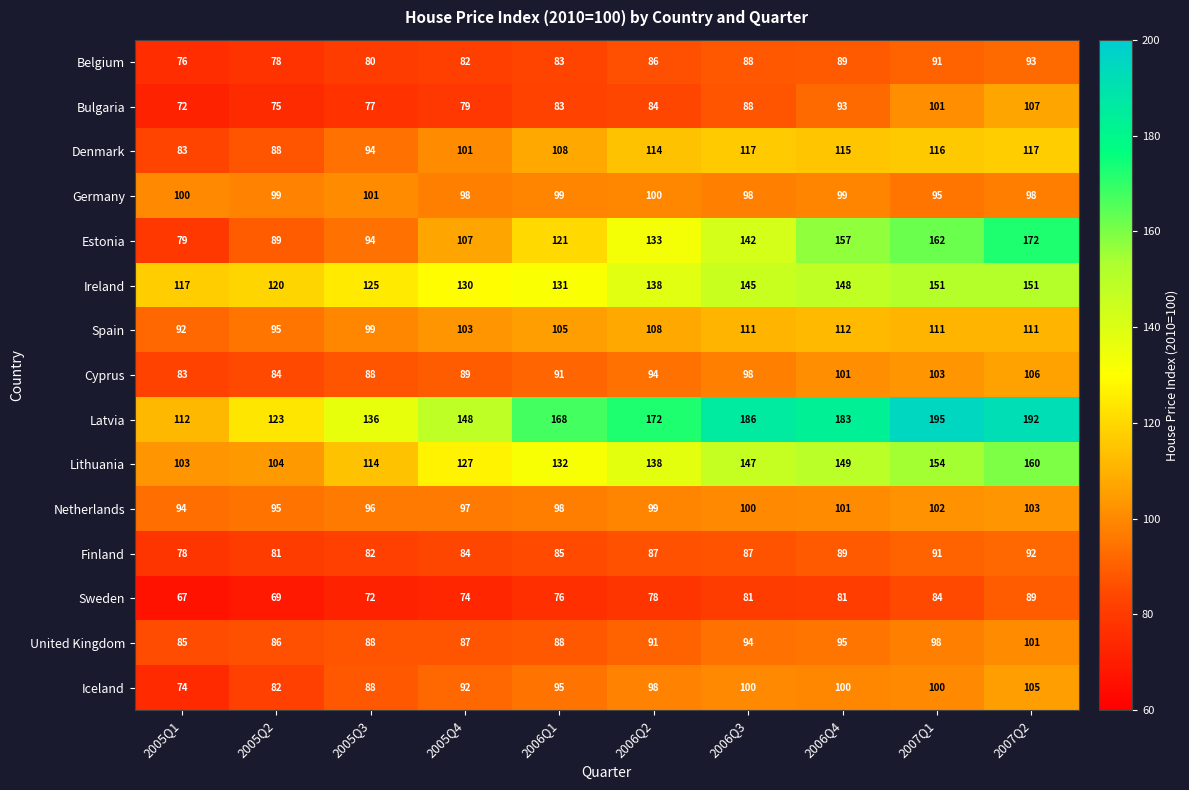

Which category has the lowest value across all series?

2005Q1